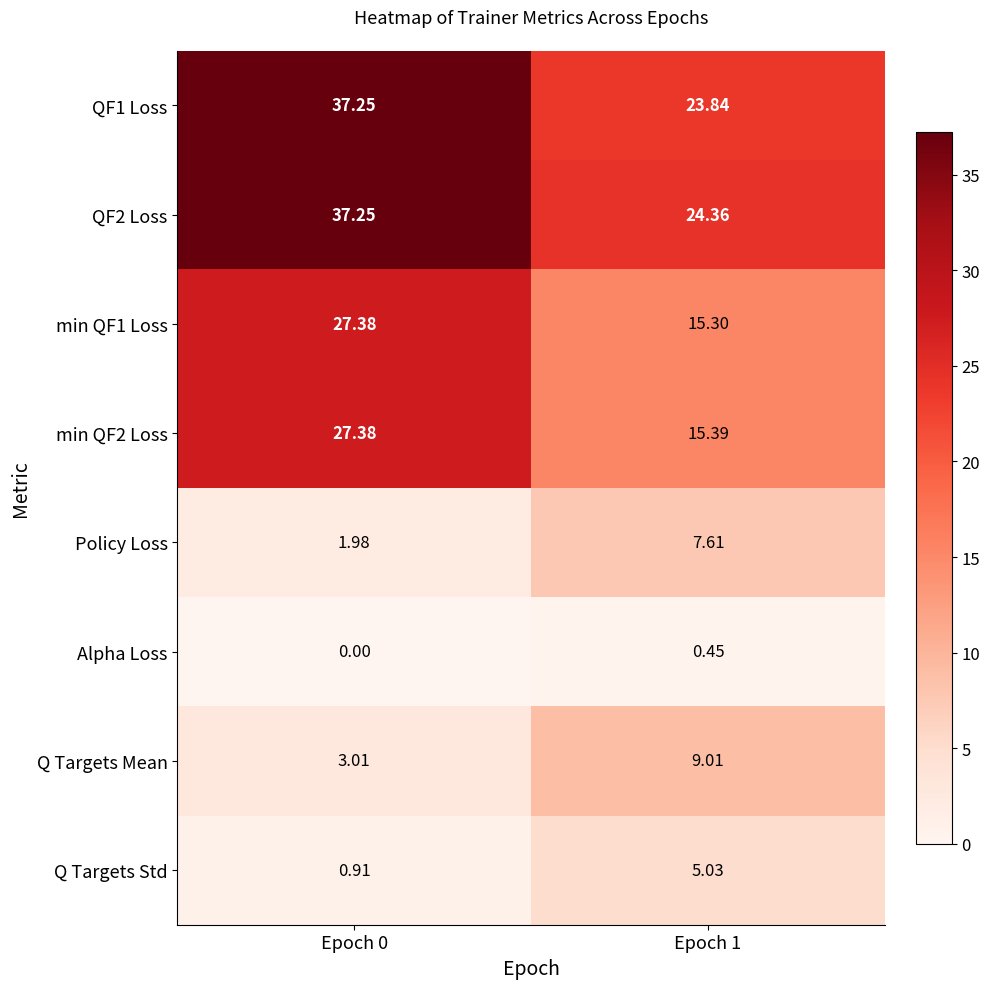

What is the difference between the highest and lowest values at Epoch 1?

23.9